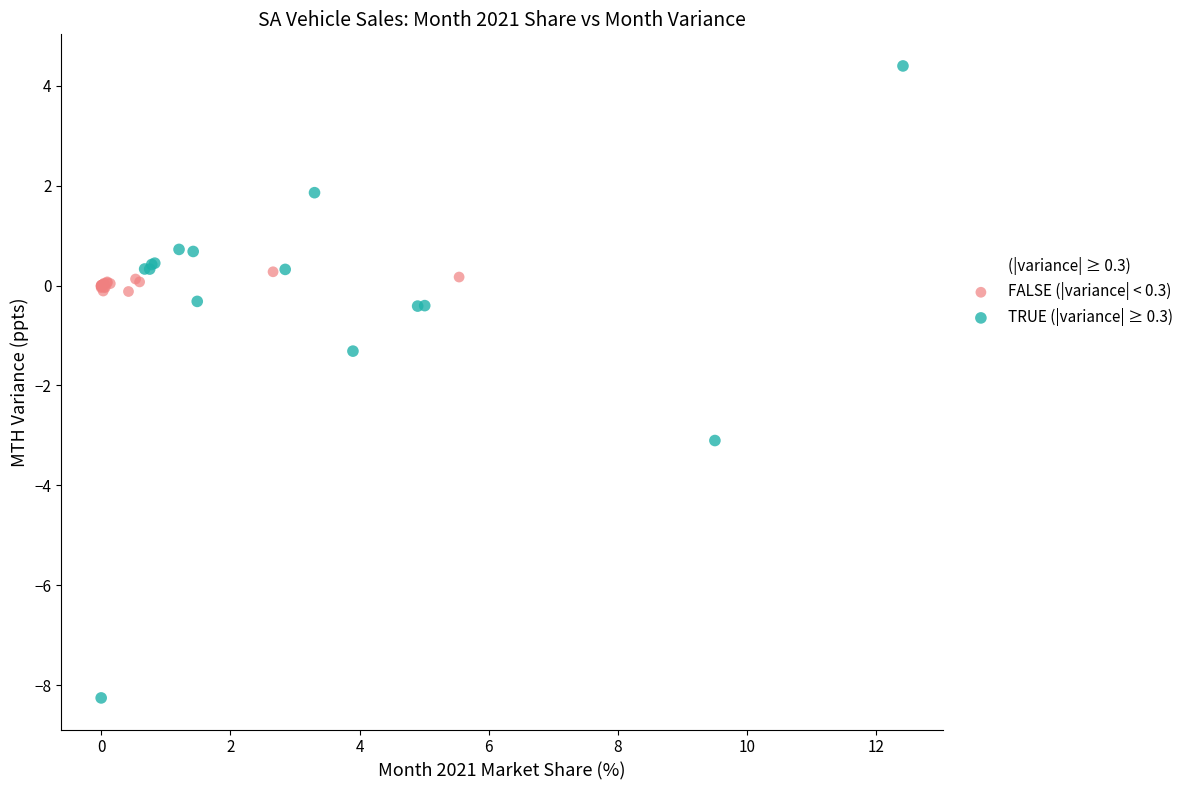

What are all the series names shown in the legend?

FALSE (|variance| < 0.3), TRUE (|variance| ≥ 0.3)